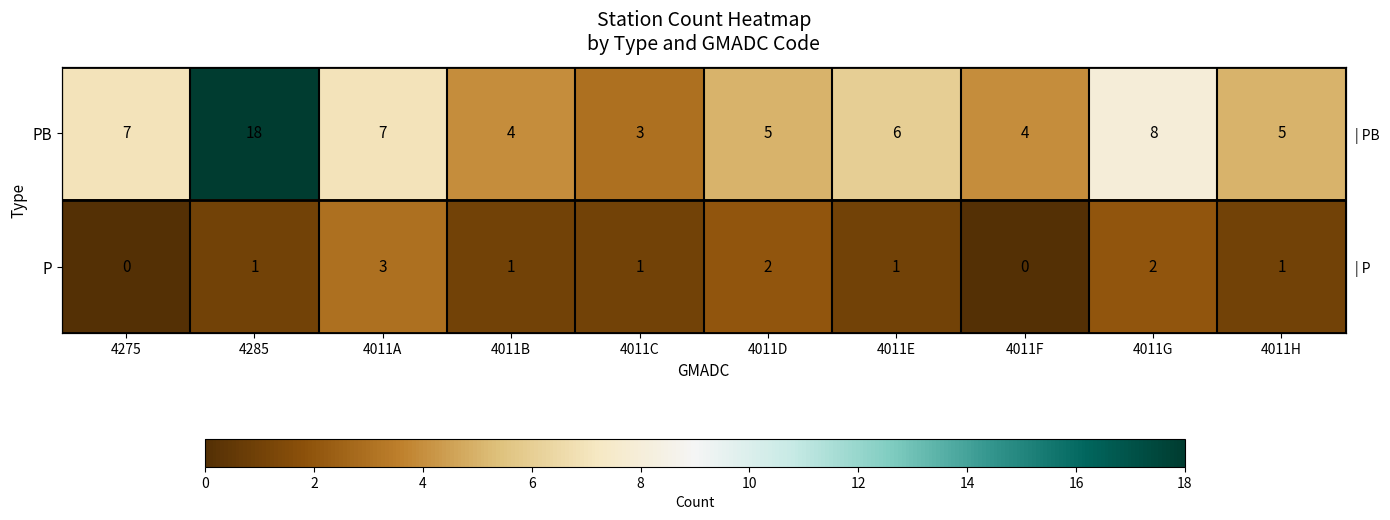

Read the P value at 4011B.

1